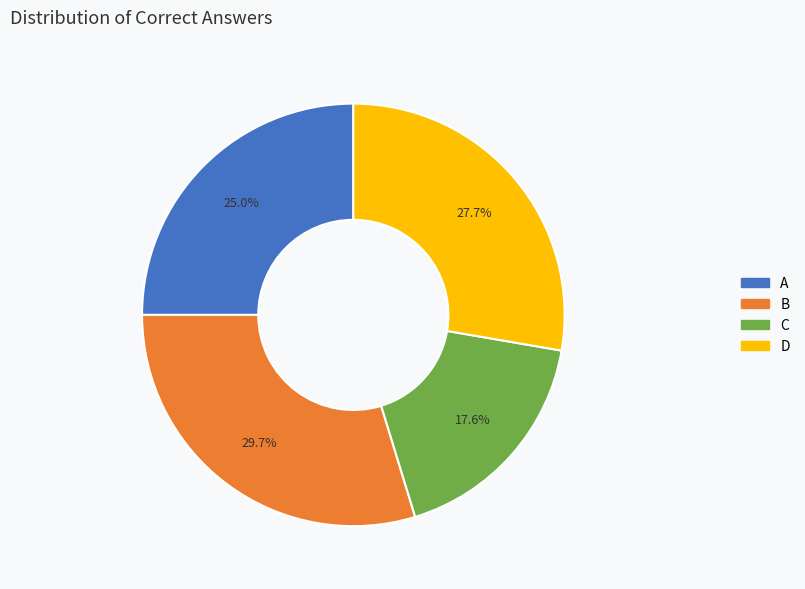

What is the ratio of the value at B to the value at A?

1.2